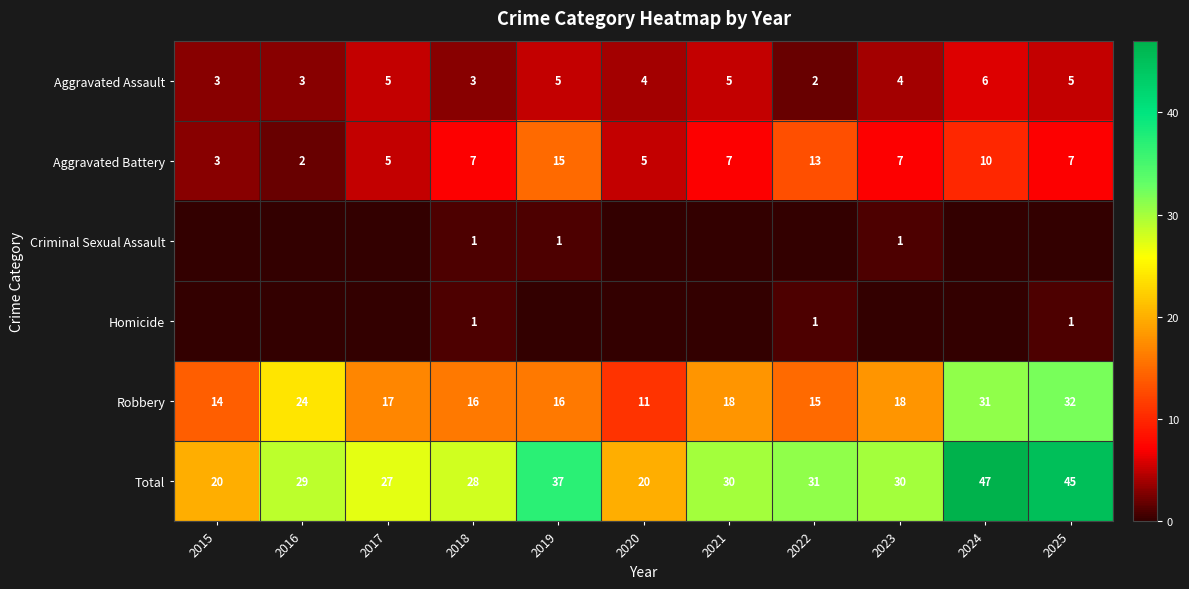

Is it true that Aggravated Assault equals 2 at 2022?

True